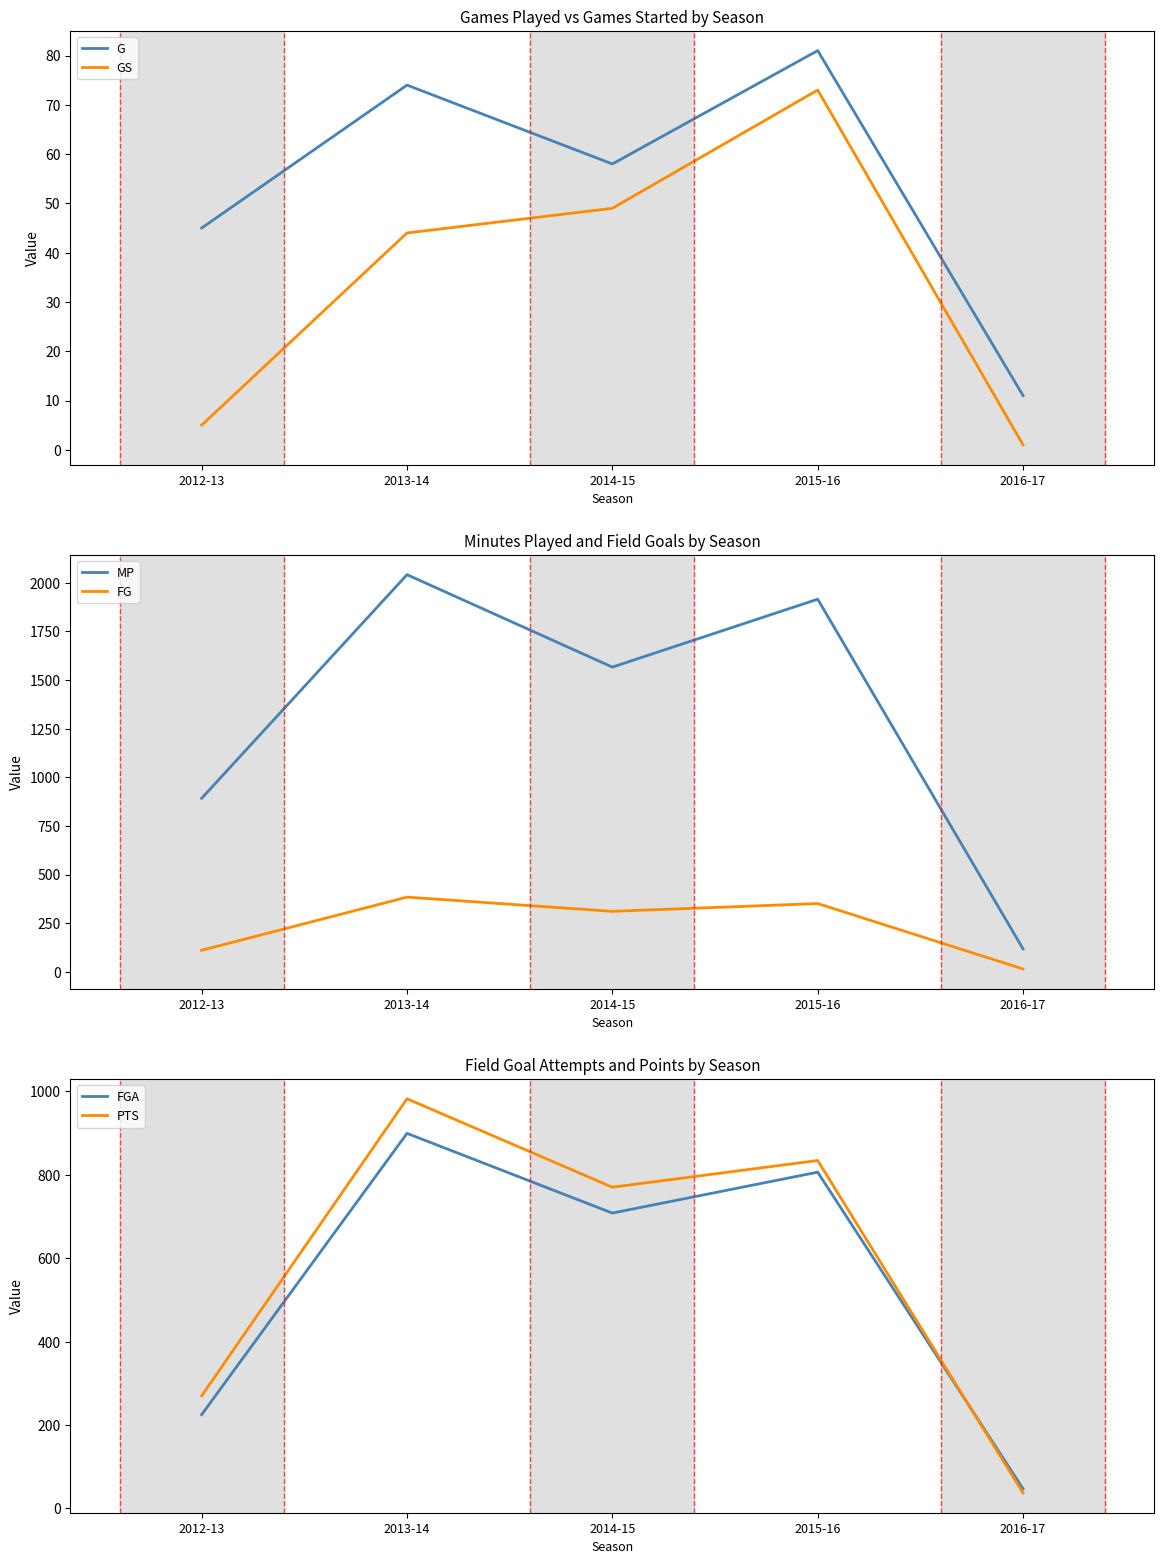

What is the sum of all MP values?

6532